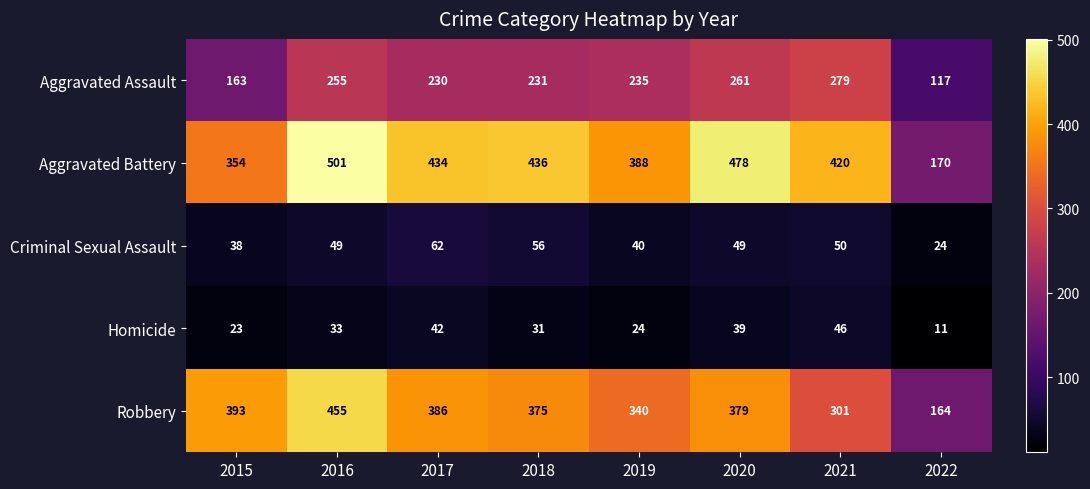

What is the lowest value of the Robbery series?

164